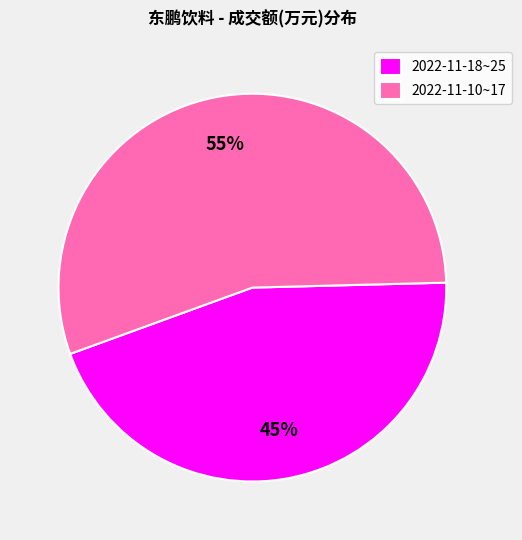

Combined, do 2022-11-18~25 and 2022-11-10~17 account for over 50%?

Yes